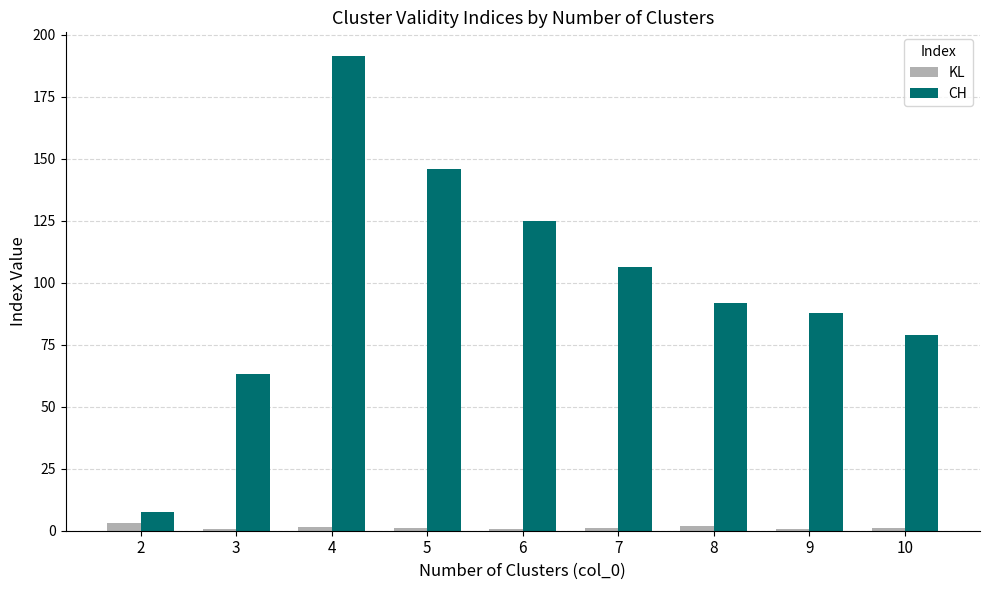

At which label is CH closest to 99?

8